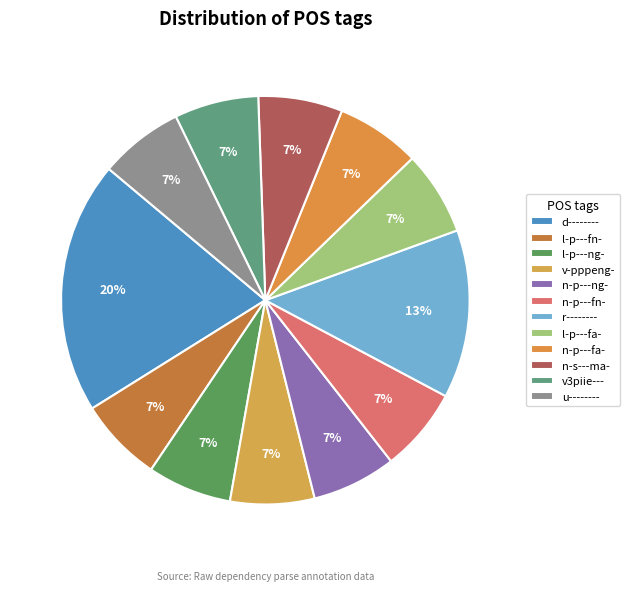

How many segments does this pie chart have?

12